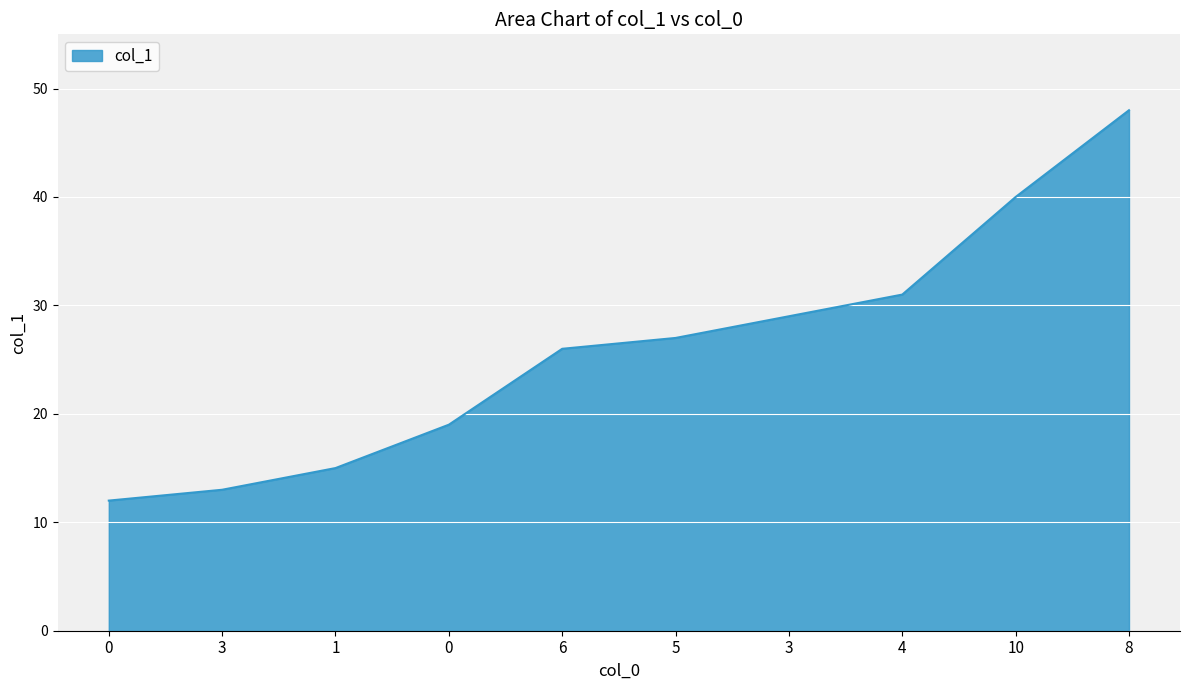

How many values are below 27?

5